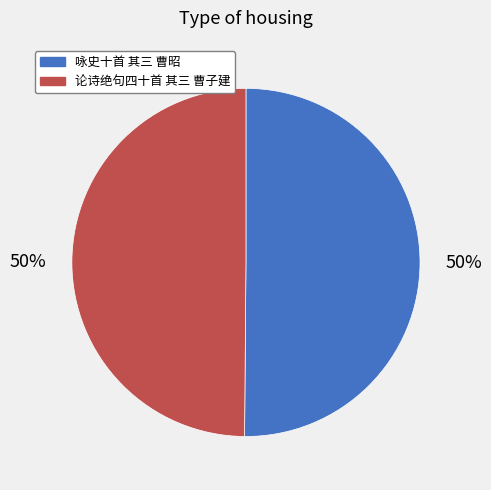

What is the ratio of the value at 论诗绝句四十首 其三 曹子建 to the value at 咏史十首 其三 曹昭?

1.0